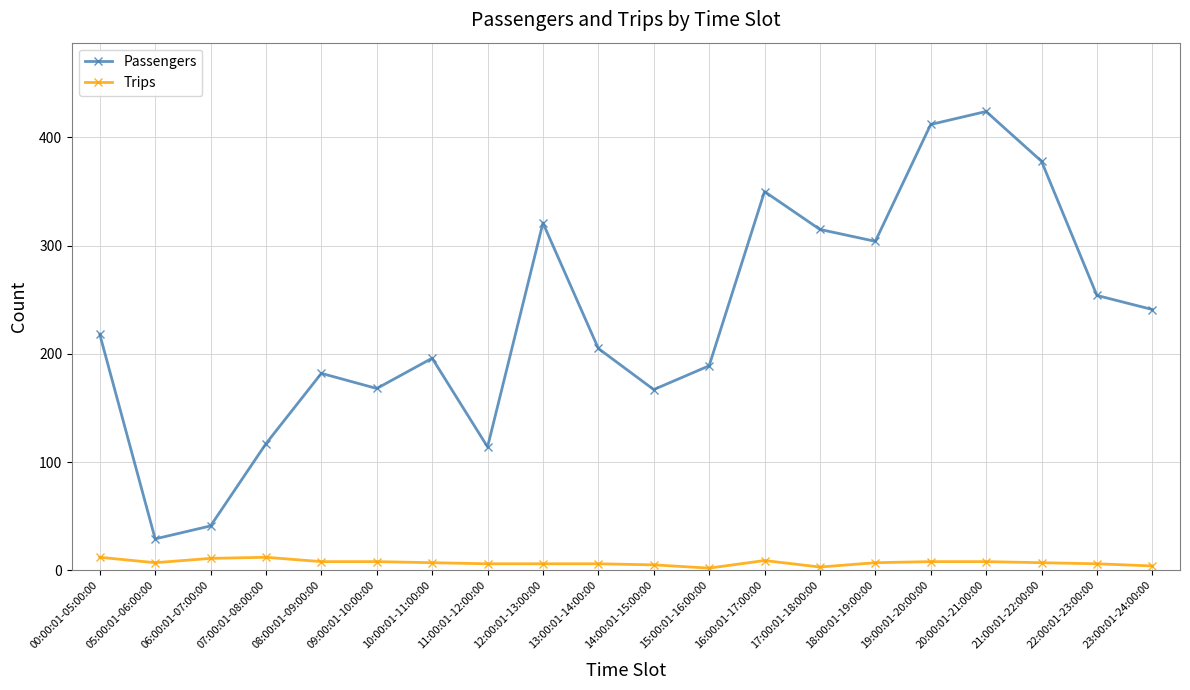

True or false: Trips and Passengers intersect in this chart.

False